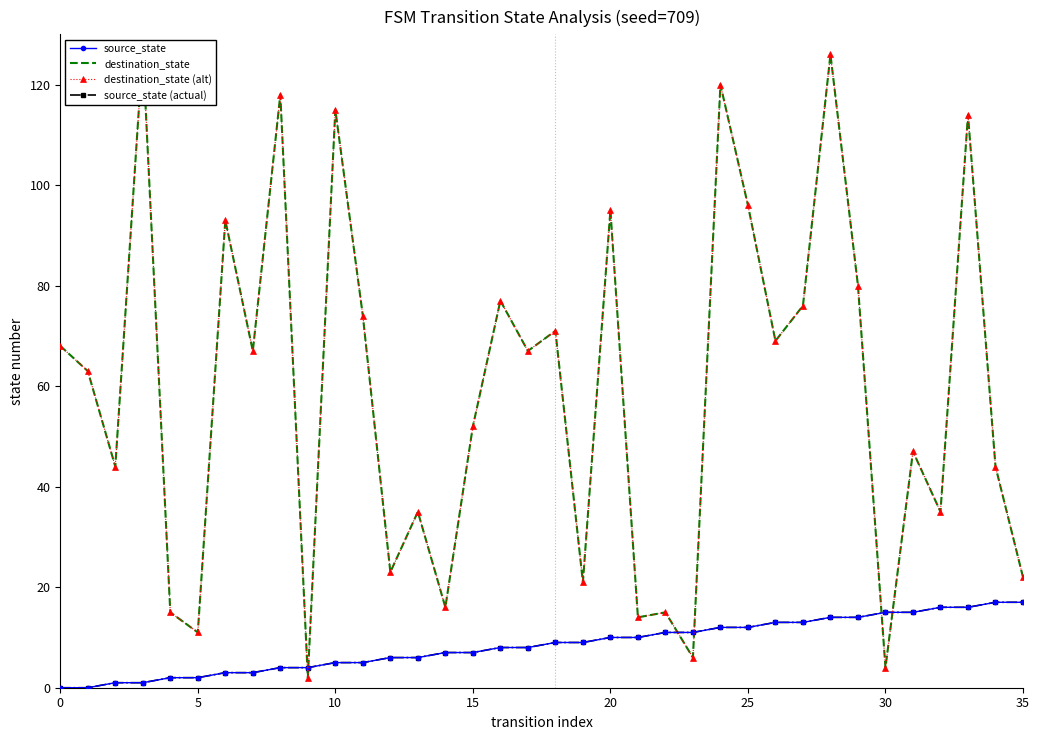

What is the average value of the destination_state (alt) series?

59